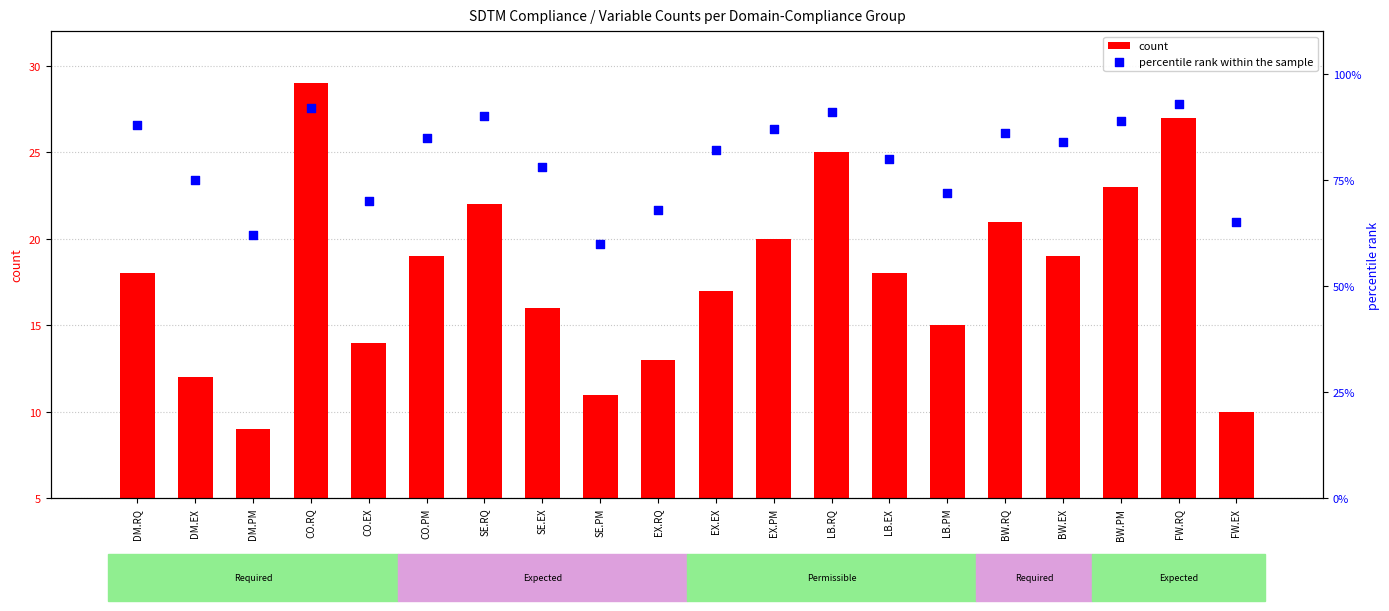

At which category is the sum across all series the highest?

CO.RQ